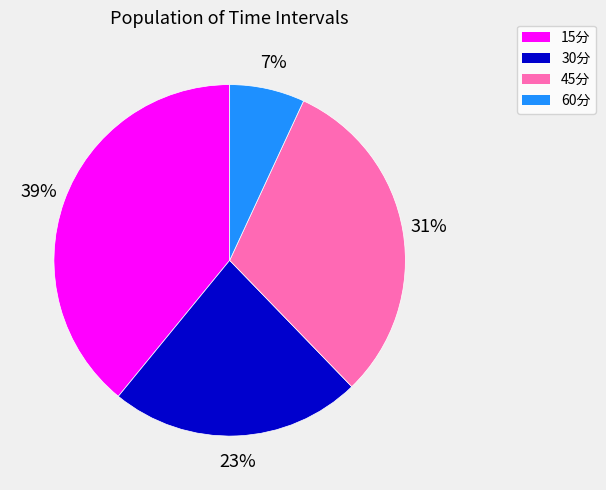

Between 15分 and 30分, which is larger?

15分